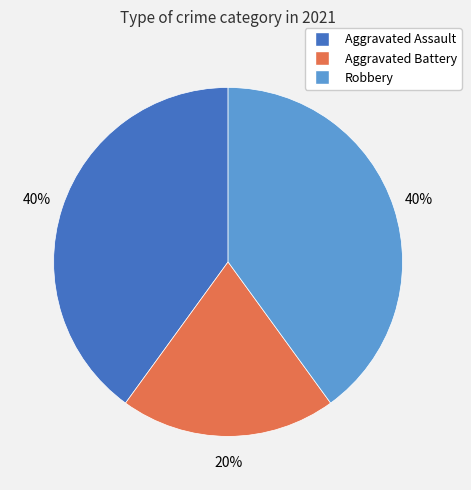

Combined, do Aggravated Battery and Aggravated Assault account for over 50%?

Yes